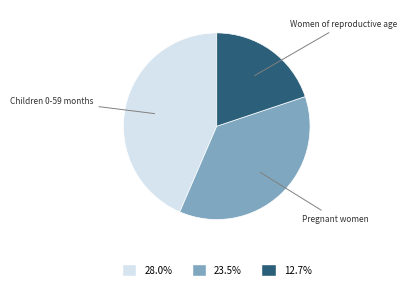

Does any single category account for the majority?

No